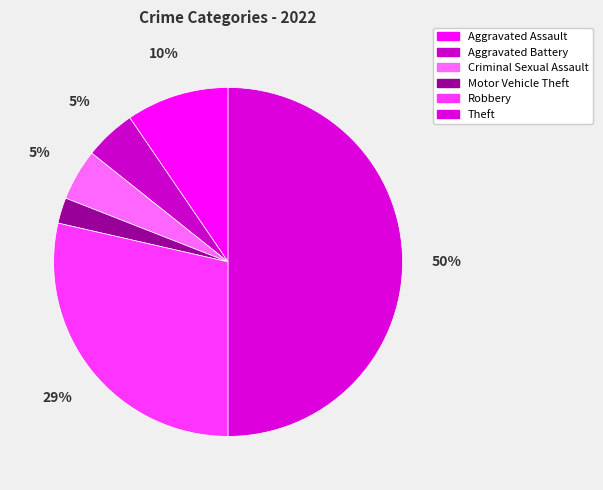

To the nearest percent, what is the average slice percentage?

17%